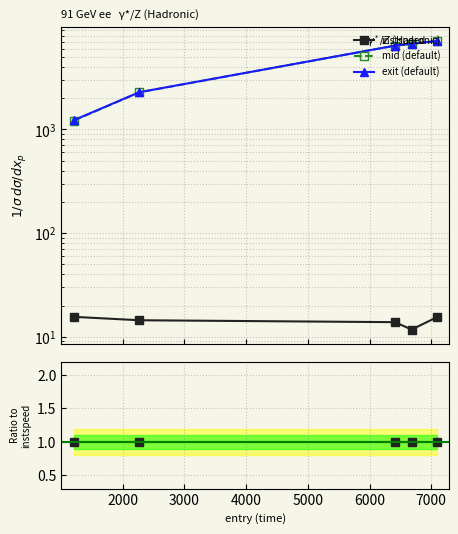

How many distinct data groups are displayed?

3